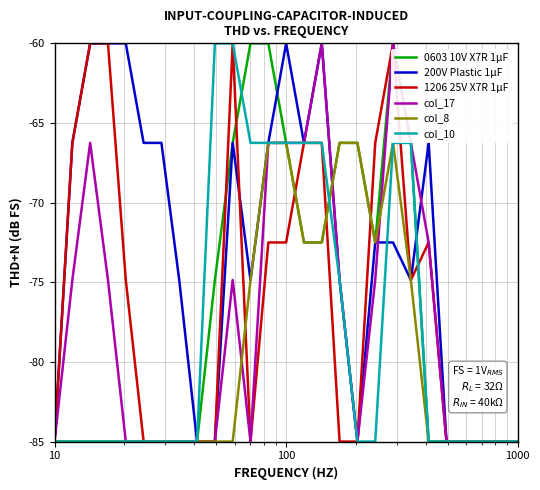

In col_8, how many points are higher than both neighbors (excluding endpoints)?

1